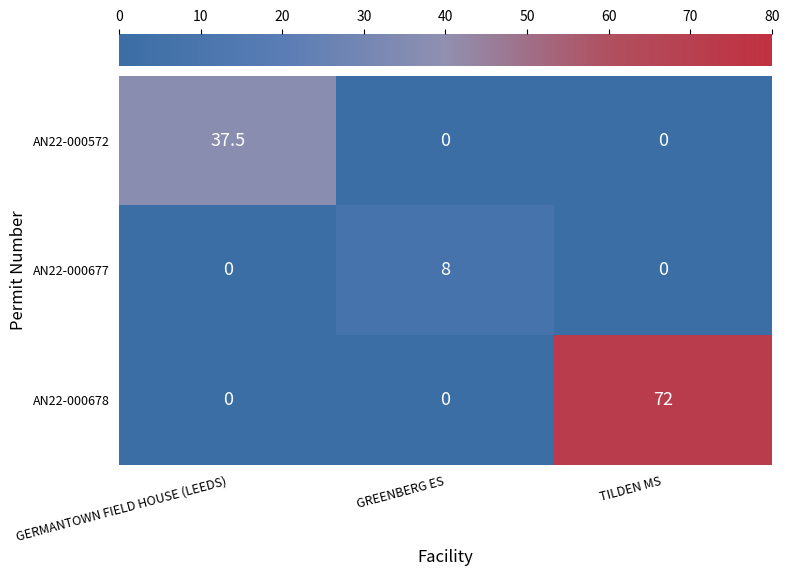

At how many categories does at least one series exceed 7?

3